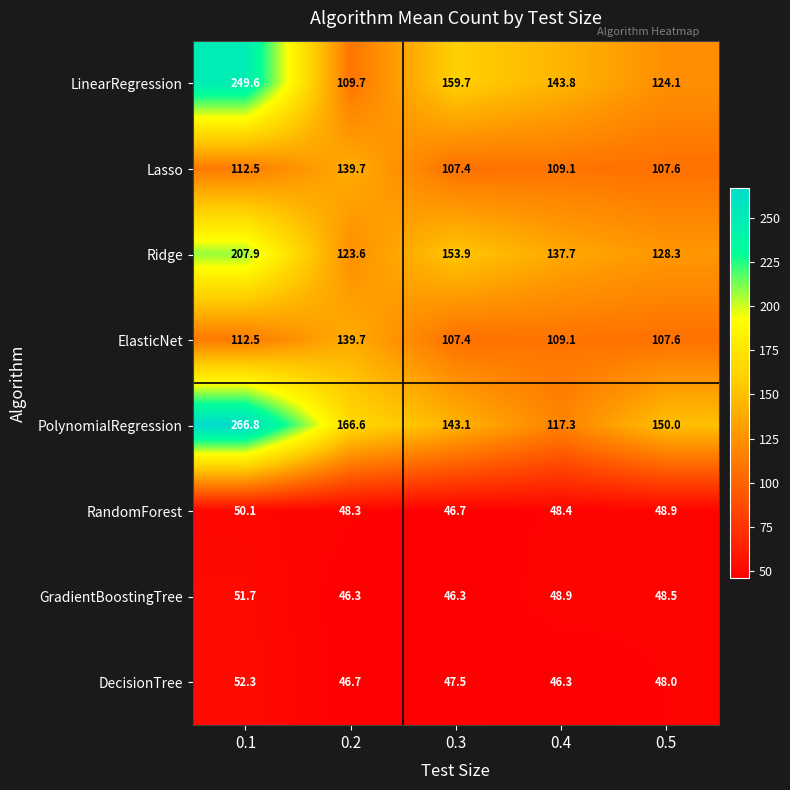

How many data points in RandomForest are above 48?

4